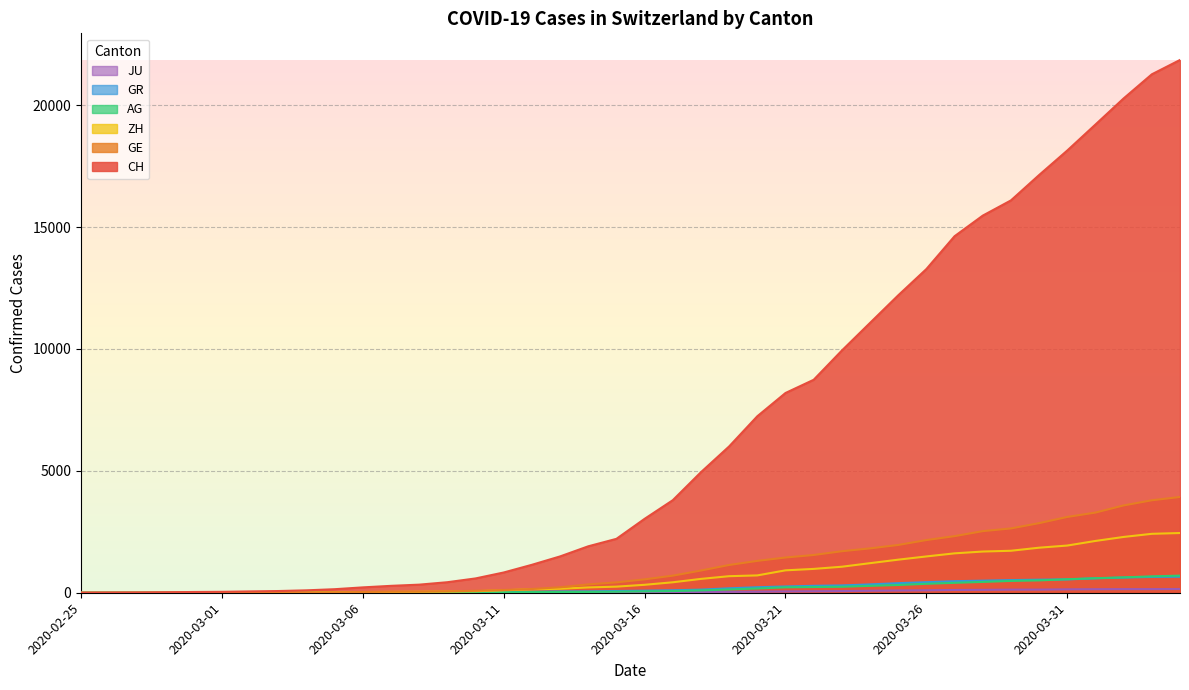

What is the difference between the highest and lowest values at 2020-02-26?

5